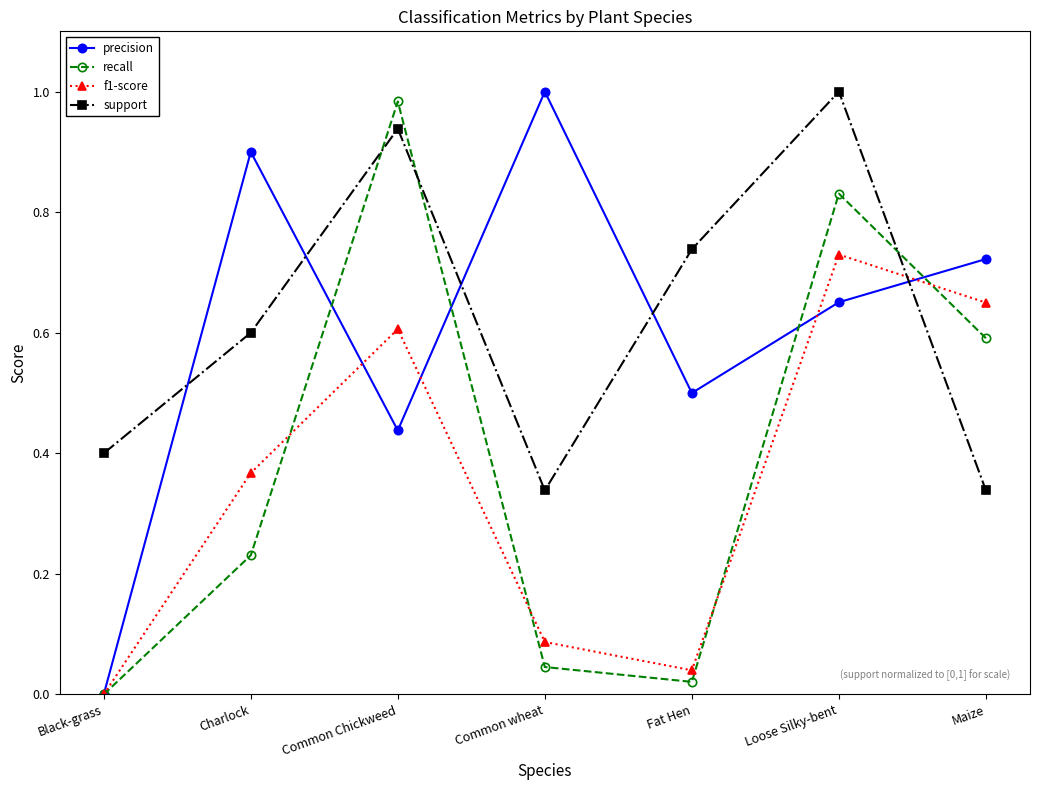

Where do support and precision first cross each other?

Black-grass and Charlock